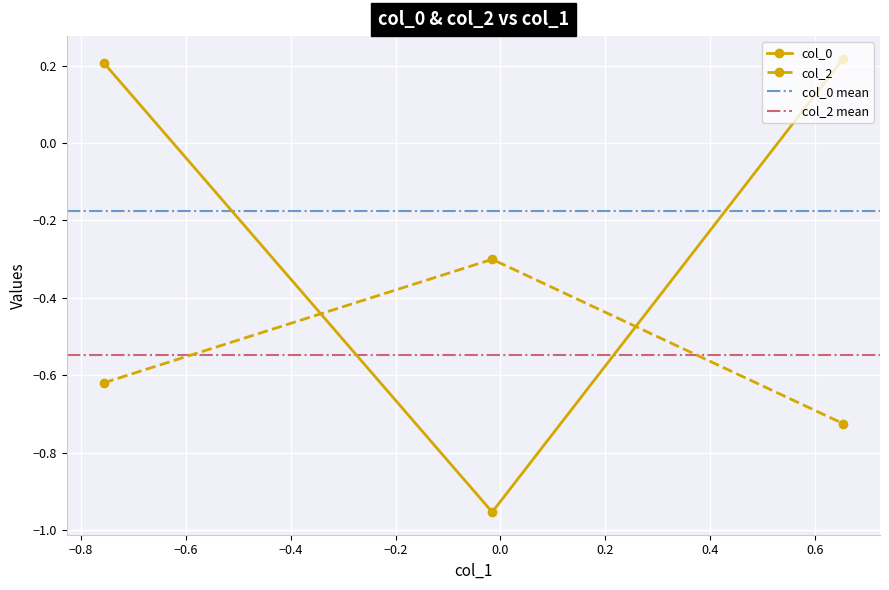

Which series has the widest spread of values?

col_0